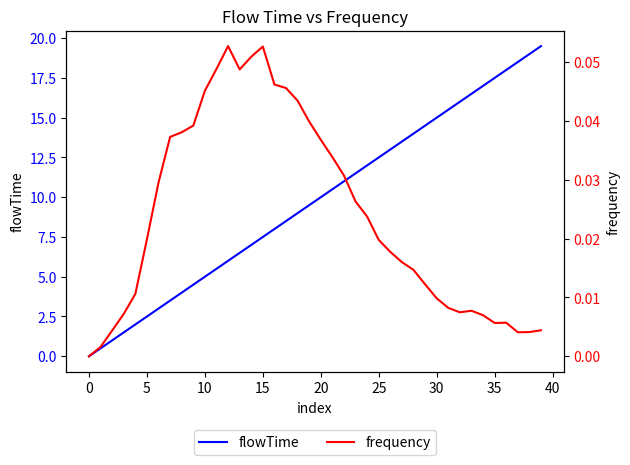

At which category is the sum across all series the highest?

39